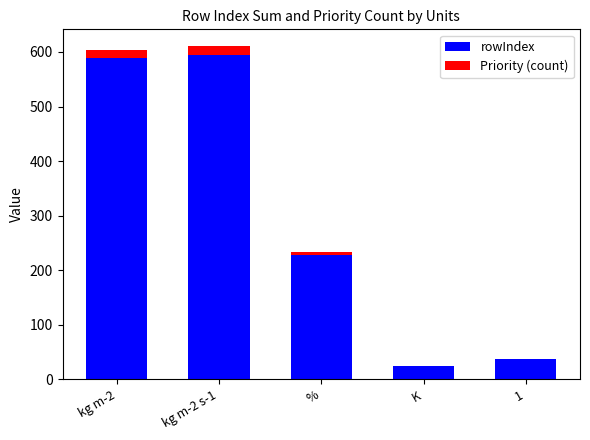

Is it true that rowIndex equals 227 at %?

True